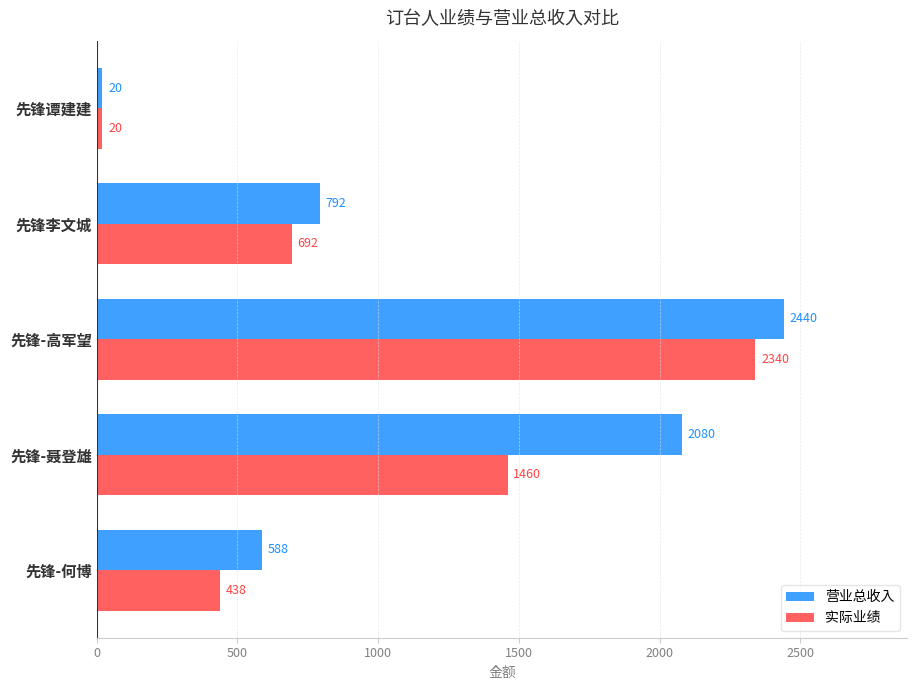

What are all the series names shown in the legend?

营业总收入, 实际业绩